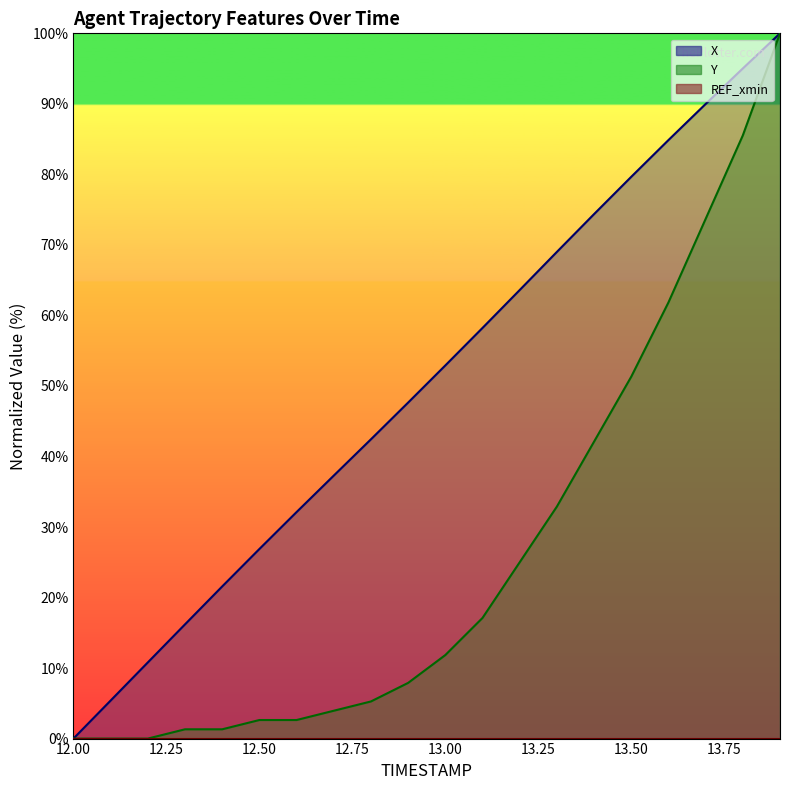

The Y series shows -32.7 at 12.2. True or false?

False